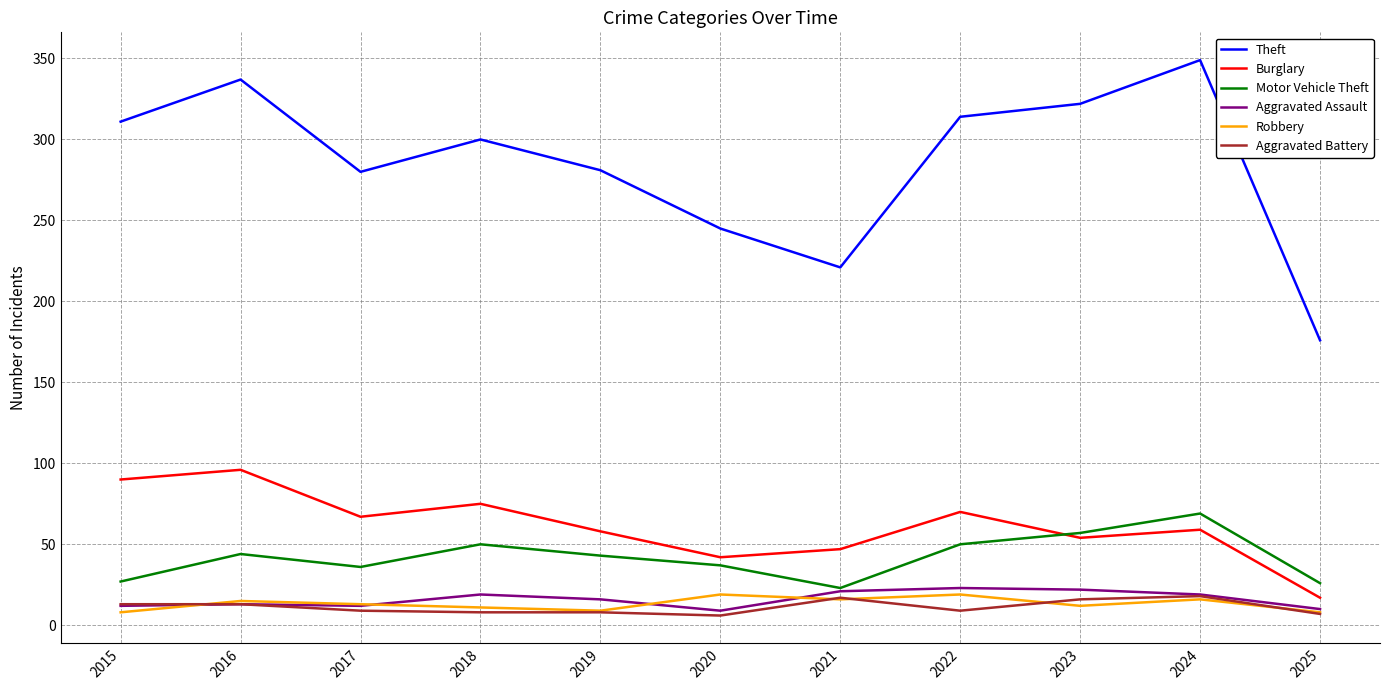

Does the chart display data point markers on the line(s)?

No